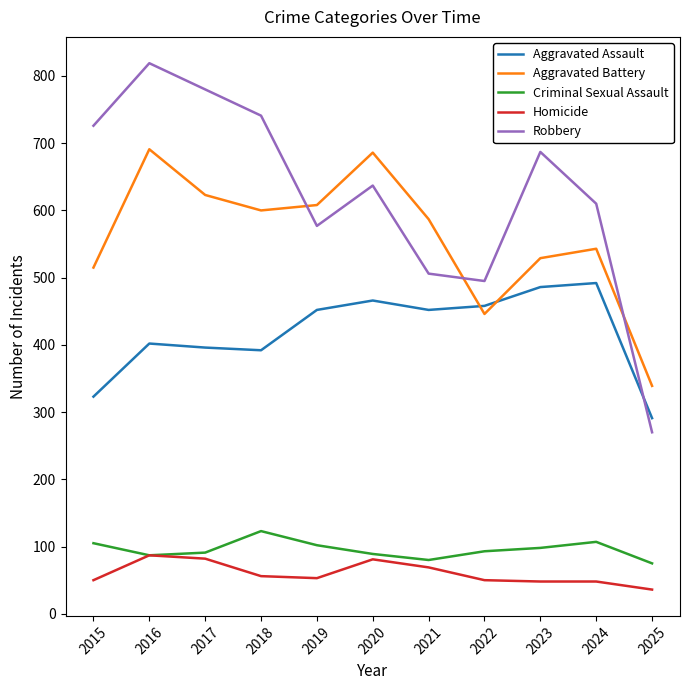

What value does the Aggravated Assault series have at 2021, to the nearest 5?

450